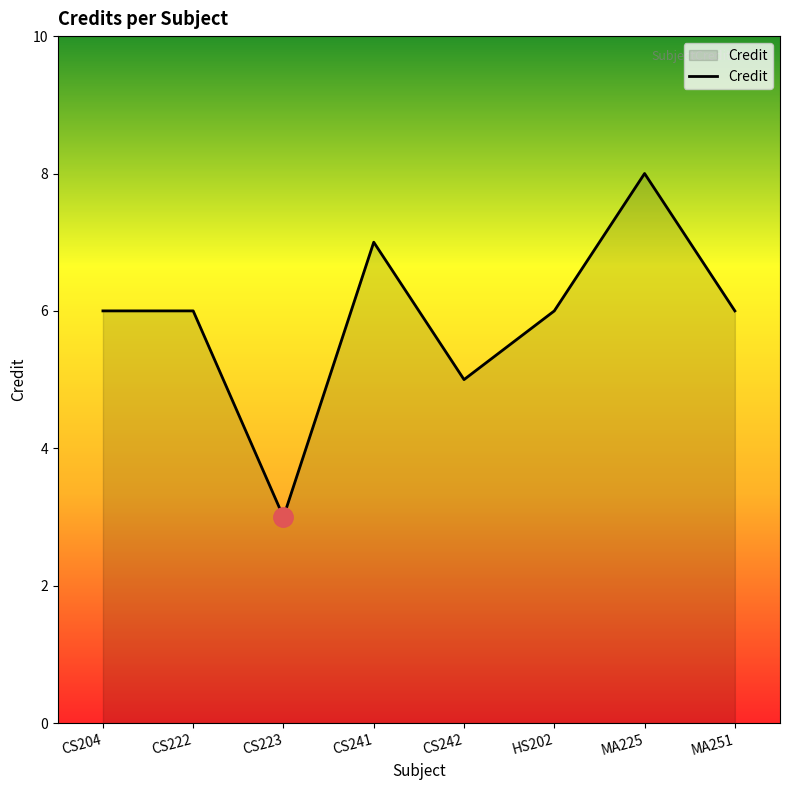

What position from the left is HS202?

6